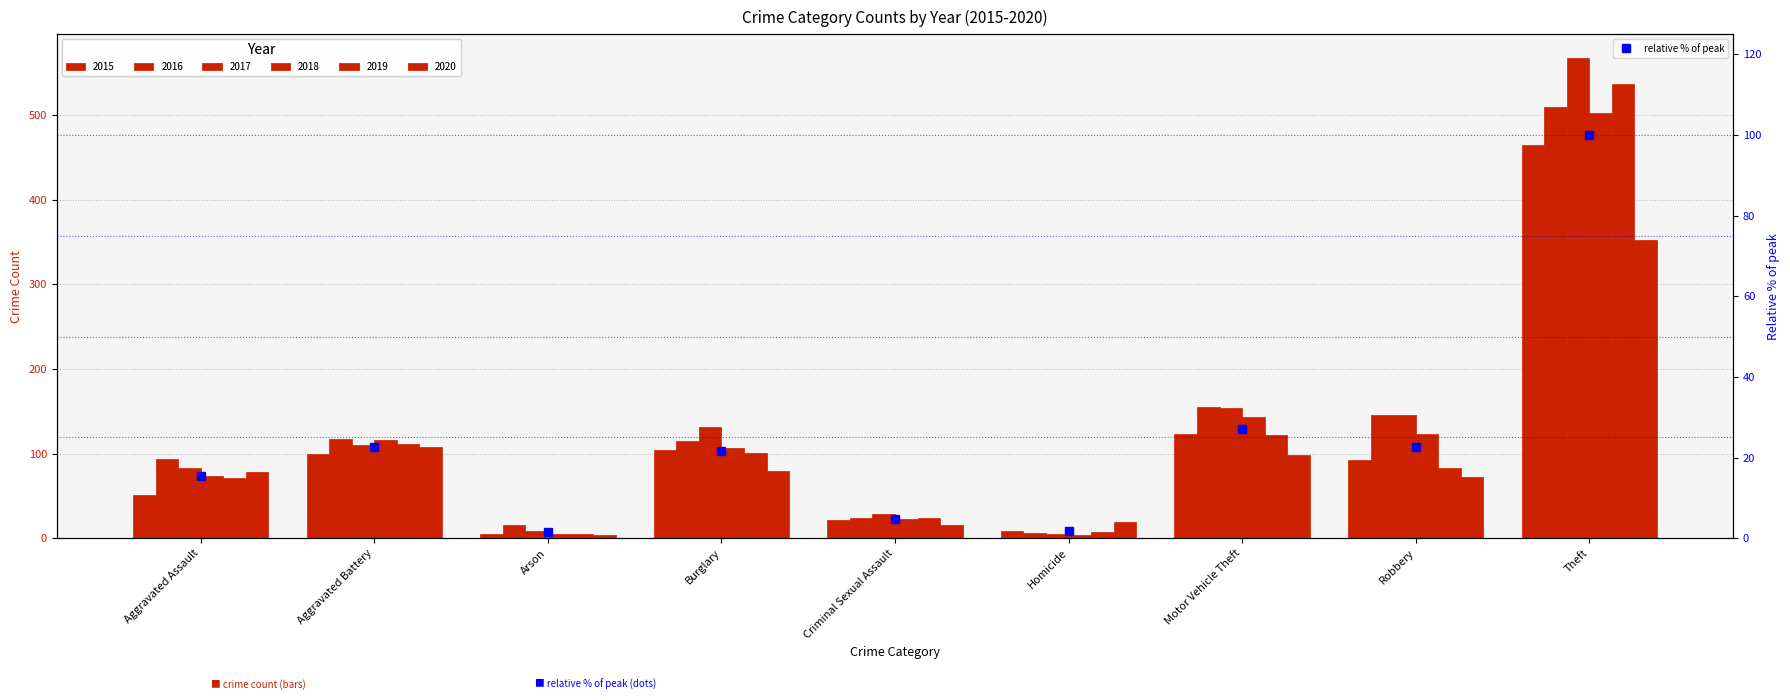

Between Aggravated Assault and Criminal Sexual Assault, which is larger?

Aggravated Assault